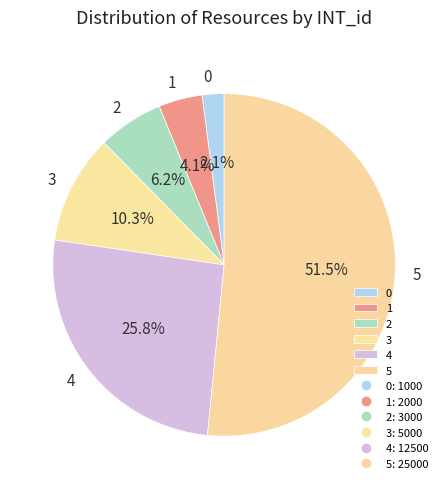

Is there a majority slice in this chart?

Yes